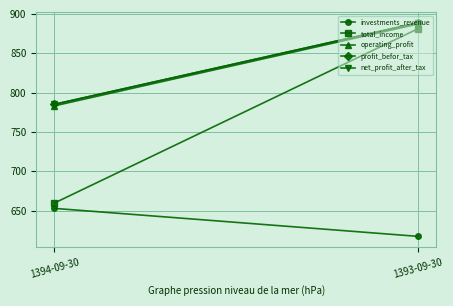

Which series has the largest total across all categories?

profit_befor_tax